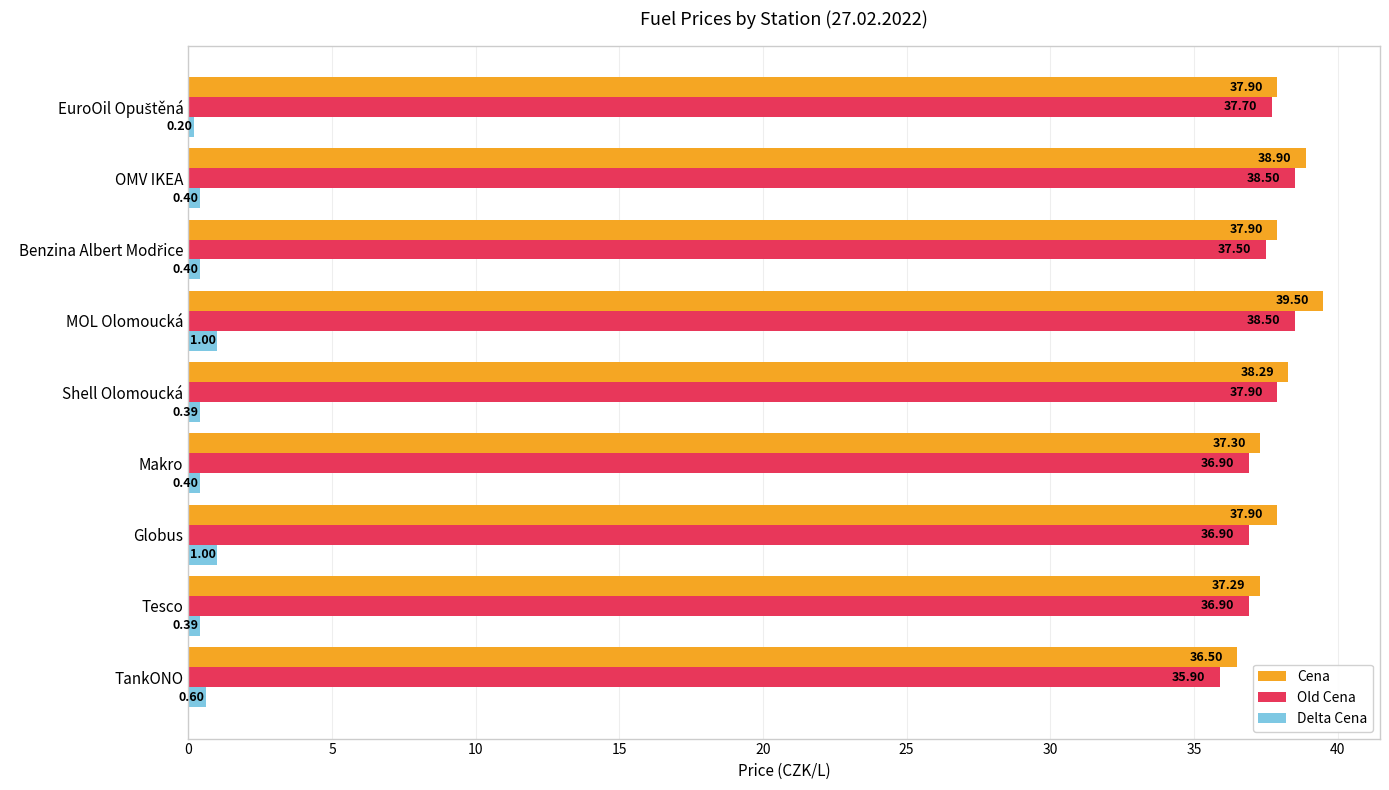

Which series has the largest range (max minus min)?

Cena